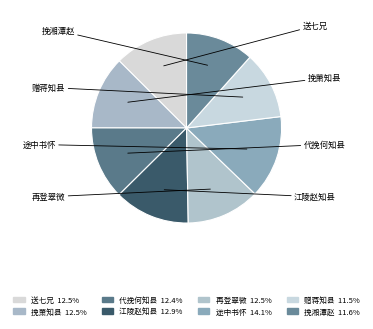

Is there a majority slice in this chart?

No